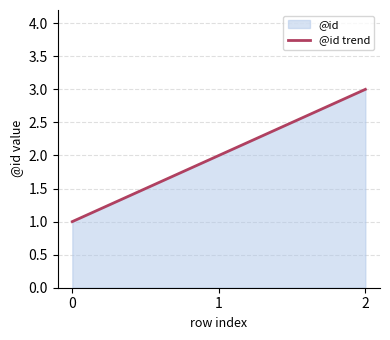

Does the chart have visible grid lines?

Yes